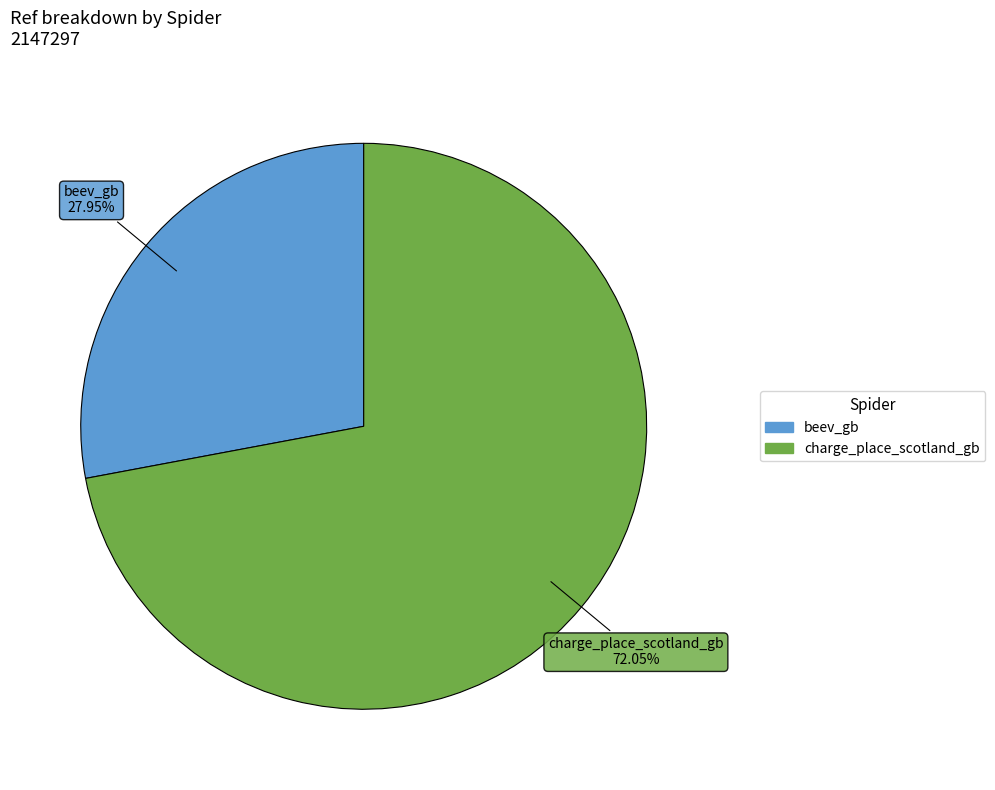

Is there a majority slice in this chart?

Yes